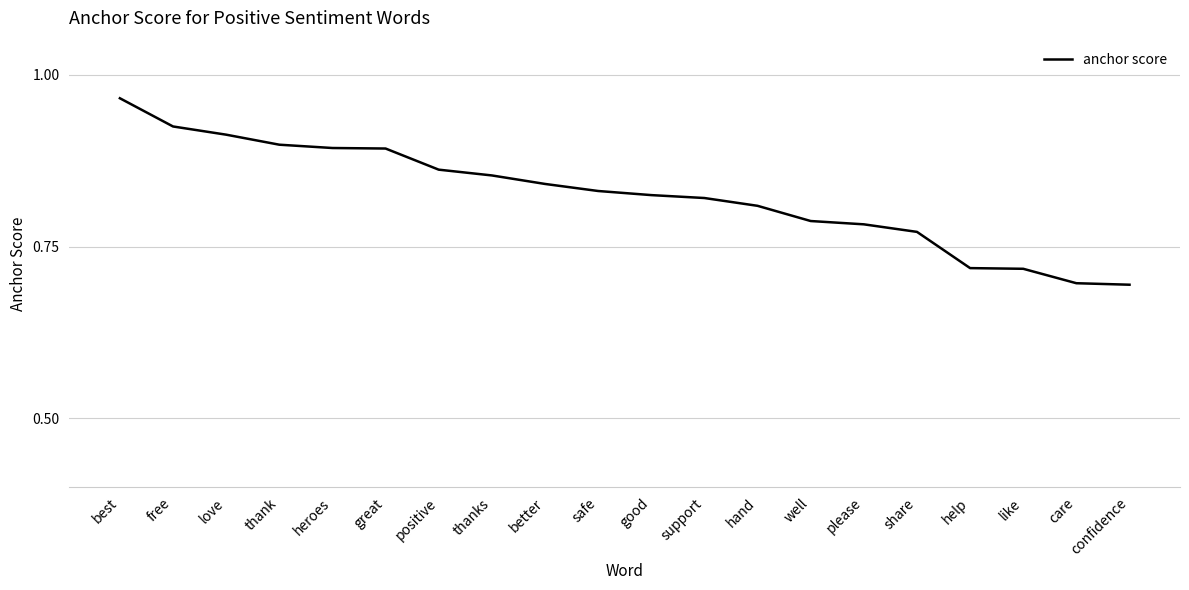

At which category does the chart reach its peak across all series?

best